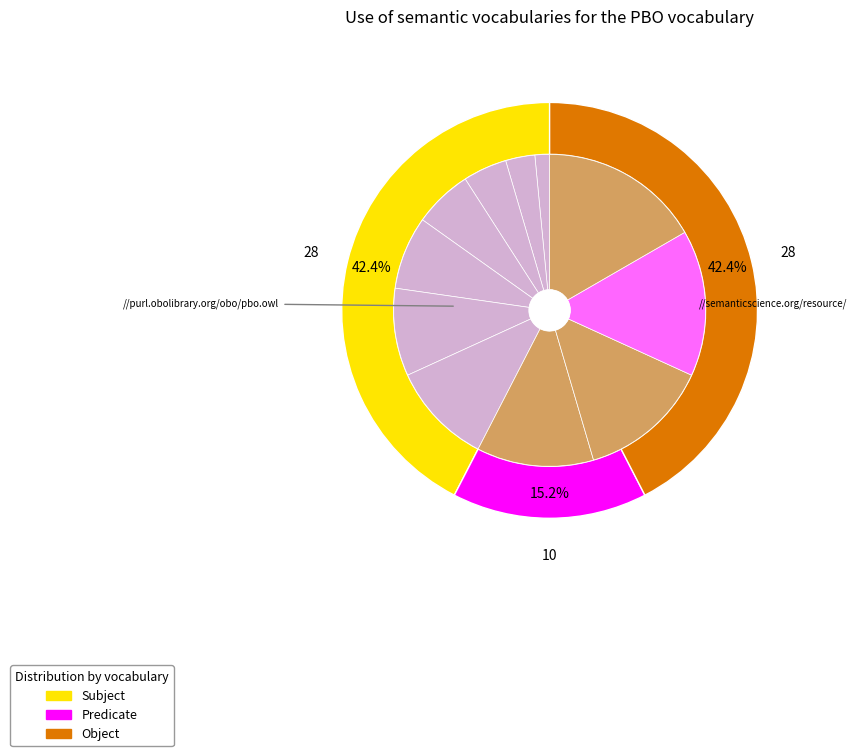

Is it true that 2 is 1% of the pie?

False